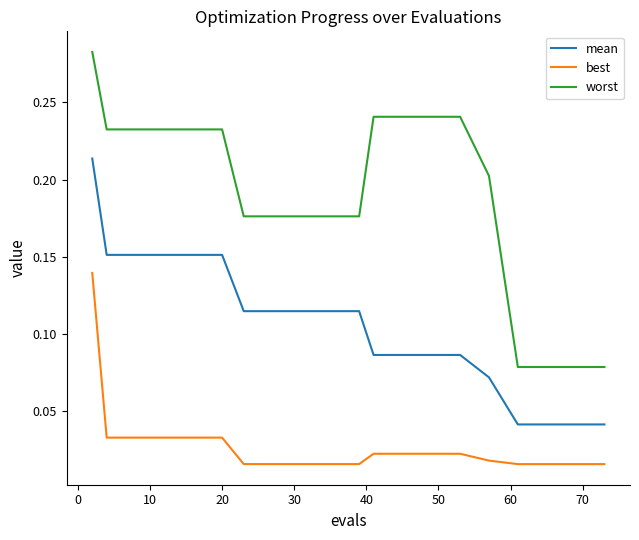

List the series in order of their peak value, highest first.

worst, mean, best